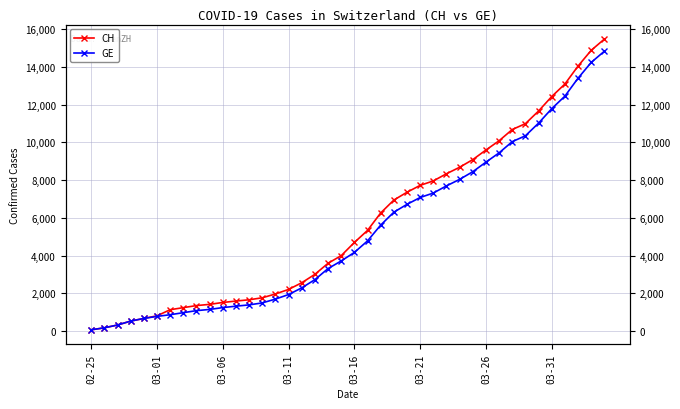

Reading left to right, extract all data points from this chart.

CH: 72	178	326	534	674	813	1136	1246	1355	1420	1520	1595	1663	1768	1970	2211	2564	3010	3596	4000	4697	5337	6260	6944	7359	7722	7958	8337	8682	9087	9595	10086	10681	10990	11661	12427	13090	14041	14876	15470
GE: 72	178	326	534	674	783	871	980	1087	1152	1249	1324	1392	1497	1699	1940	2293	2729	3315	3719	4170	4780	5618	6302	6717	7080	7316	7695	8040	8445	8953	9444	10039	10348	11019	11785	12448	13399	14234	14828